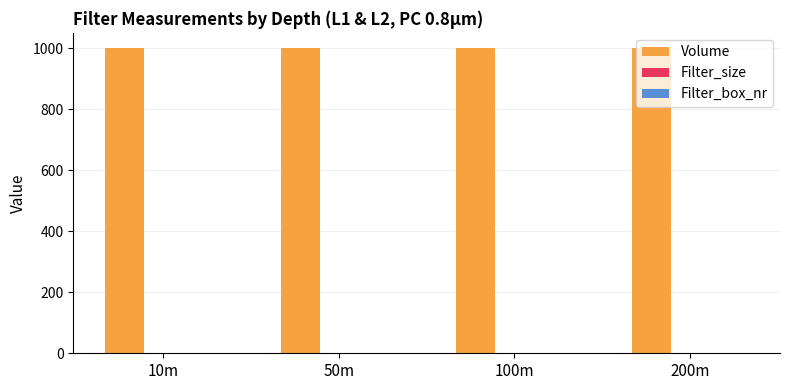

Which series has the largest total across all categories?

Volume